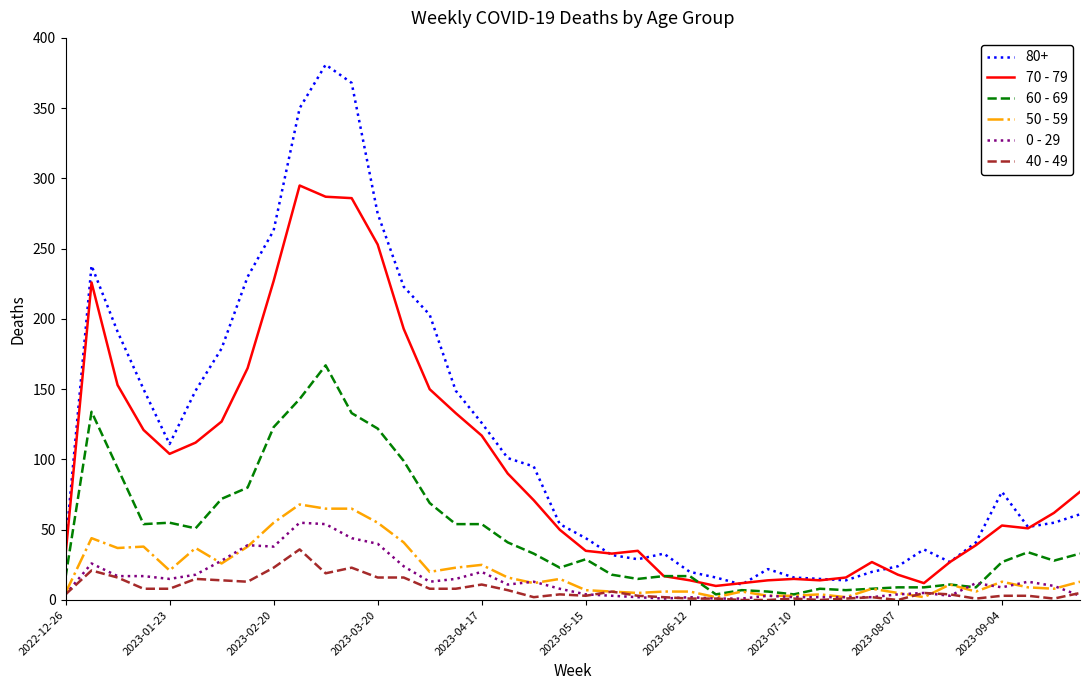

What is the maximum value shown in the chart?

381